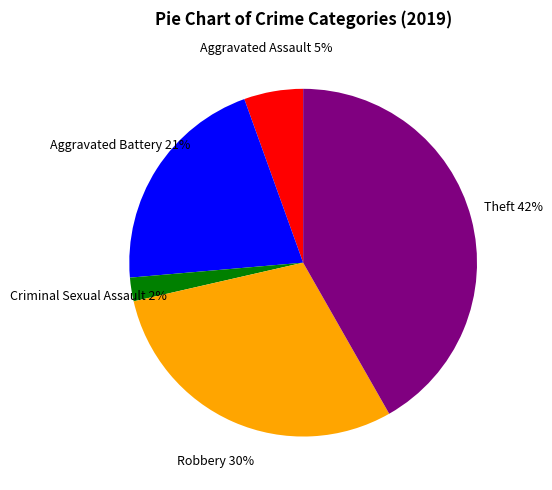

Count the number of slices in the pie.

5